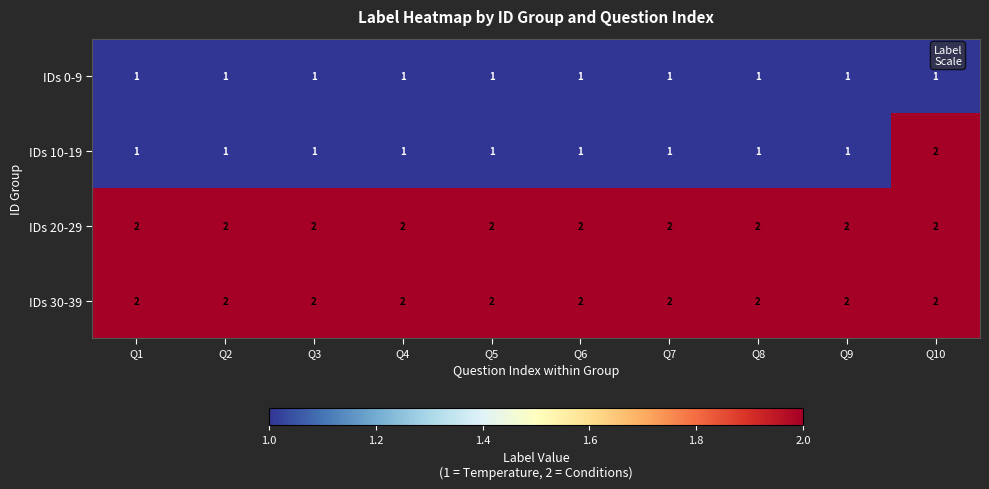

At which category is the sum across all series the highest?

Q10